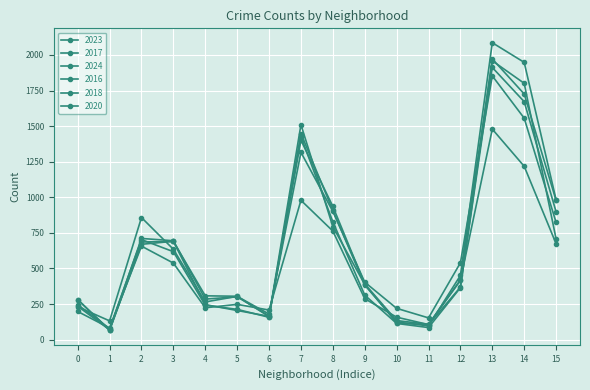

How many lines are shown in the chart?

6